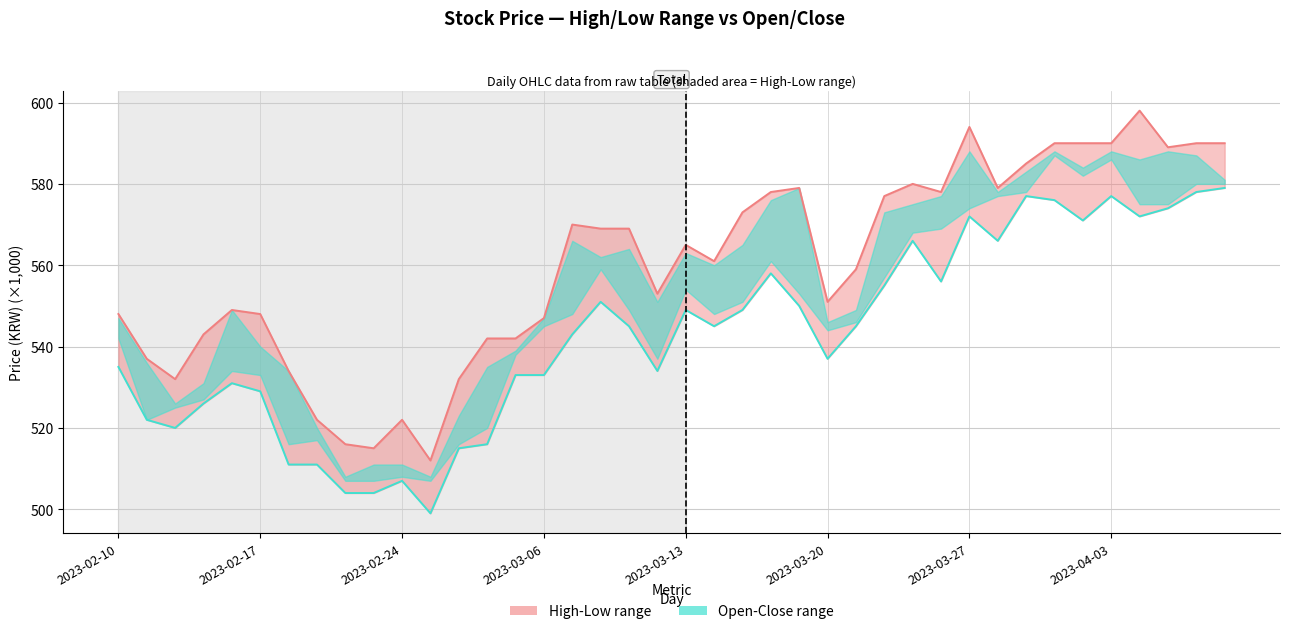

What is the highest value of the Low series?

579